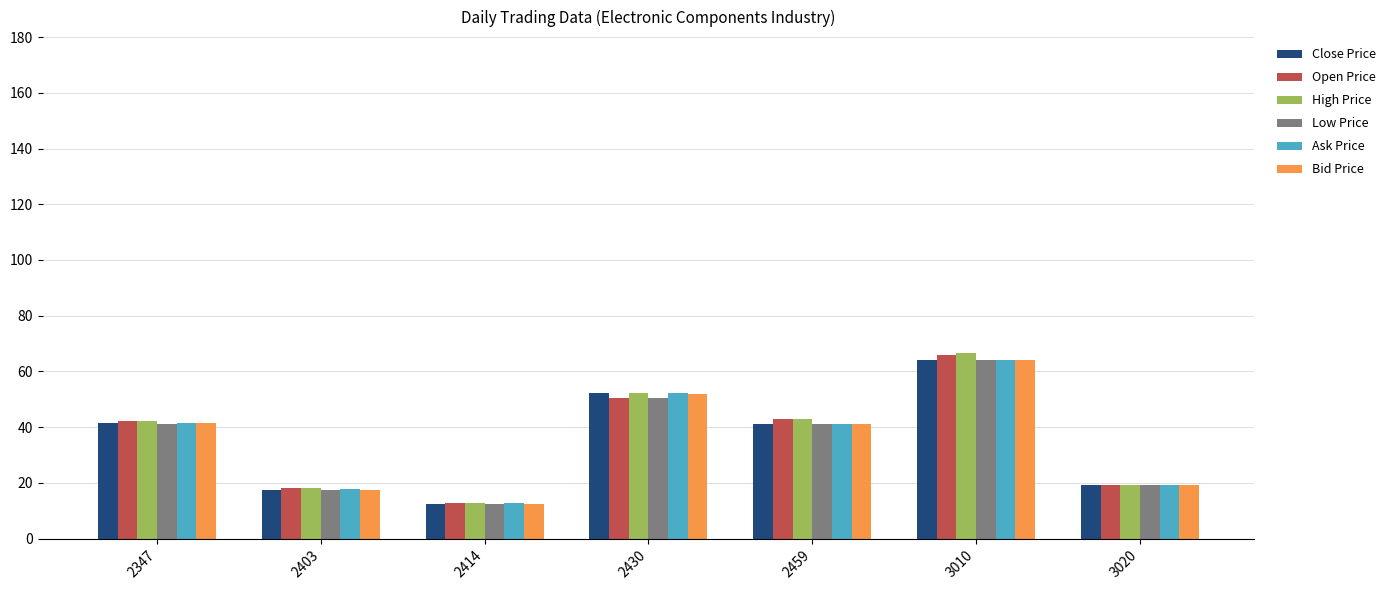

Is it true that Close Price equals 19.2 at 3020?

True